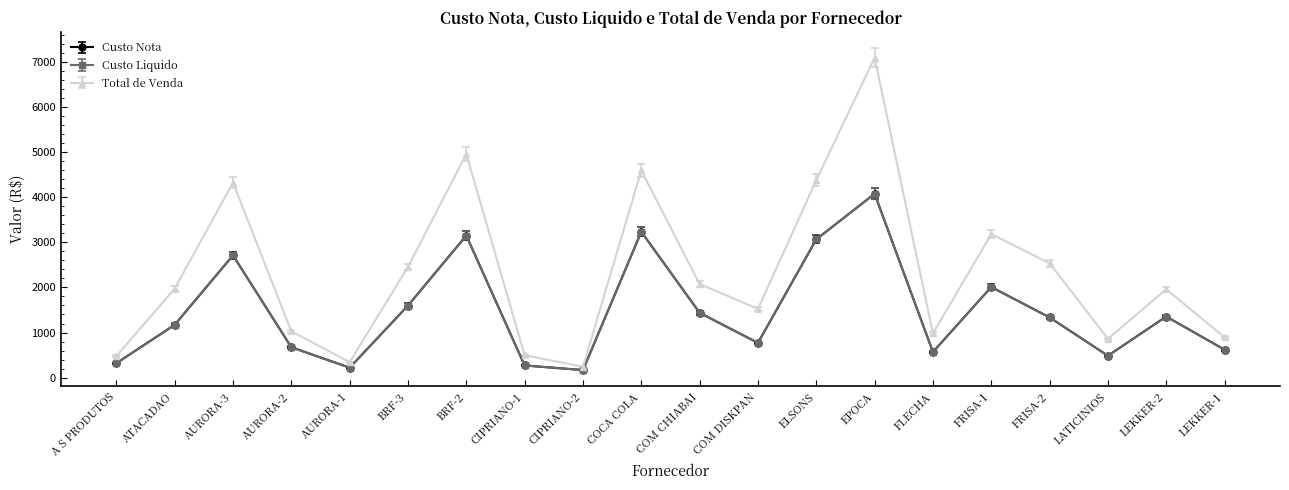

Does the chart have visible grid lines?

No